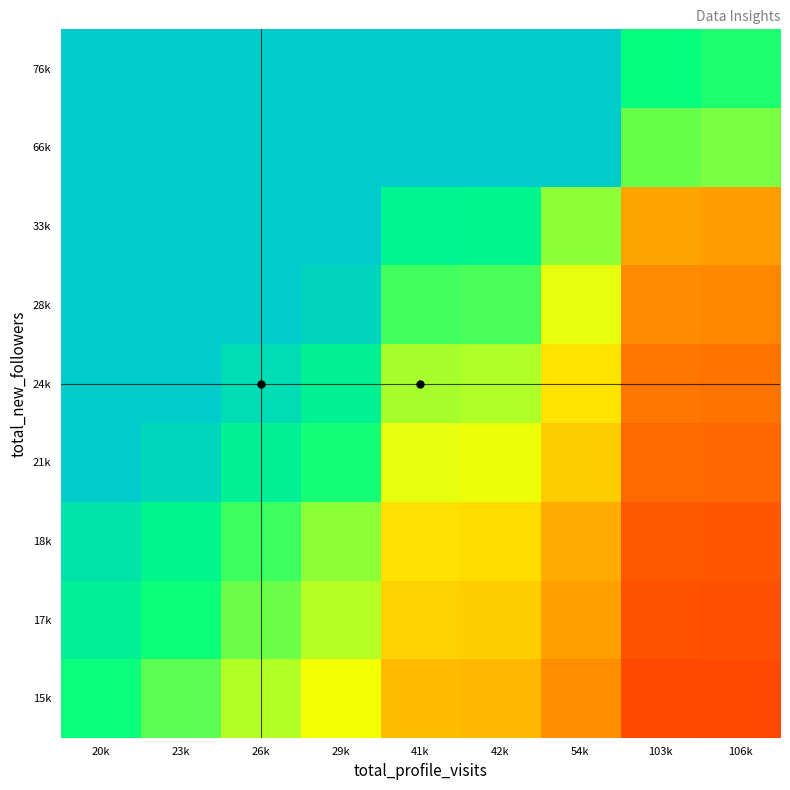

Reading left to right, transcribe all the data shown in this chart.

15k: 20k=0.7	23k=0.7	26k=0.6	29k=0.5	41k=0.4	42k=0.4	54k=0.3	103k=0.1	106k=0.1
17k: 20k=0.8	23k=0.7	26k=0.6	29k=0.6	41k=0.4	42k=0.4	54k=0.3	103k=0.2	106k=0.2
18k: 20k=0.9	23k=0.8	26k=0.7	29k=0.6	41k=0.4	42k=0.4	54k=0.3	103k=0.2	106k=0.2
21k: 20k=1.1	23k=0.9	26k=0.8	29k=0.7	41k=0.5	42k=0.5	54k=0.4	103k=0.2	106k=0.2
24k: 20k=1.2	23k=1.1	26k=0.9	29k=0.8	41k=0.6	42k=0.6	54k=0.4	103k=0.2	106k=0.2
28k: 20k=1.4	23k=1.2	26k=1.1	29k=1.0	41k=0.7	42k=0.7	54k=0.5	103k=0.3	106k=0.3
33k: 20k=1.6	23k=1.4	26k=1.3	29k=1.1	41k=0.8	42k=0.8	54k=0.6	103k=0.3	106k=0.3
66k: 20k=3.2	23k=2.9	26k=2.5	29k=2.2	41k=1.6	42k=1.6	54k=1.2	103k=0.6	106k=0.6
76k: 20k=3.7	23k=3.3	26k=2.9	29k=2.6	41k=1.9	42k=1.8	54k=1.4	103k=0.7	106k=0.7